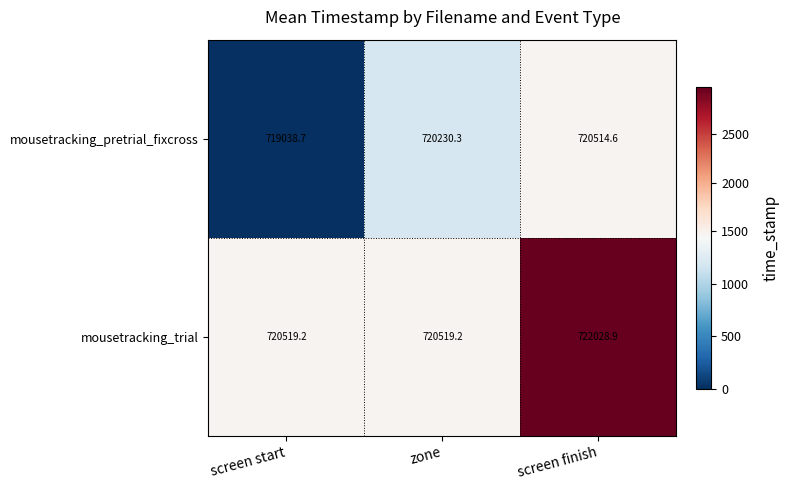

Reading left to right, what are all the values shown in this chart?

mousetracking_pretrial_fixcross: 719038.7	720230.3	720514.6
mousetracking_trial: 720519.2	720519.2	722028.9